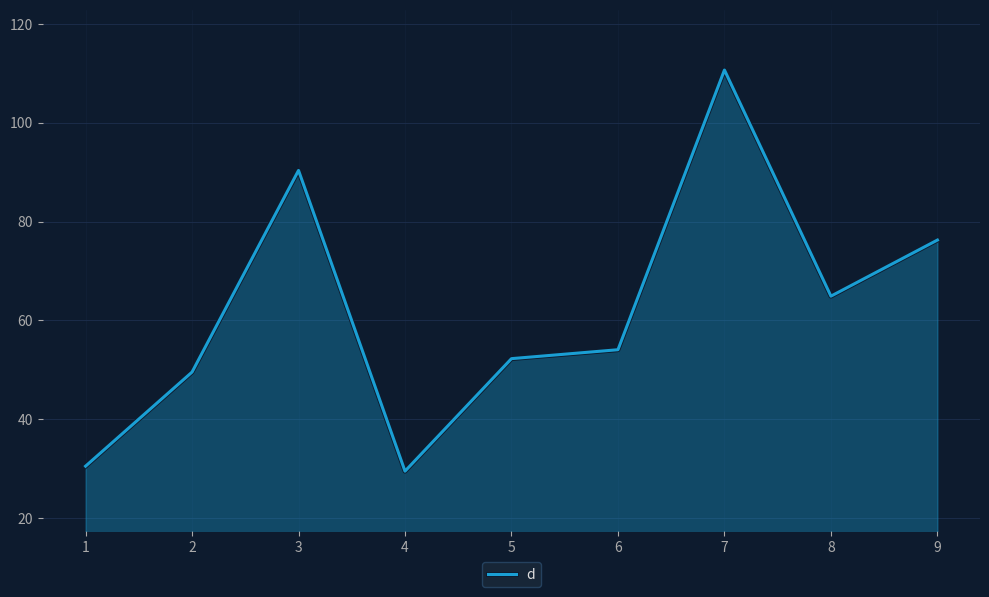

At which label does the data first exceed 54?

3